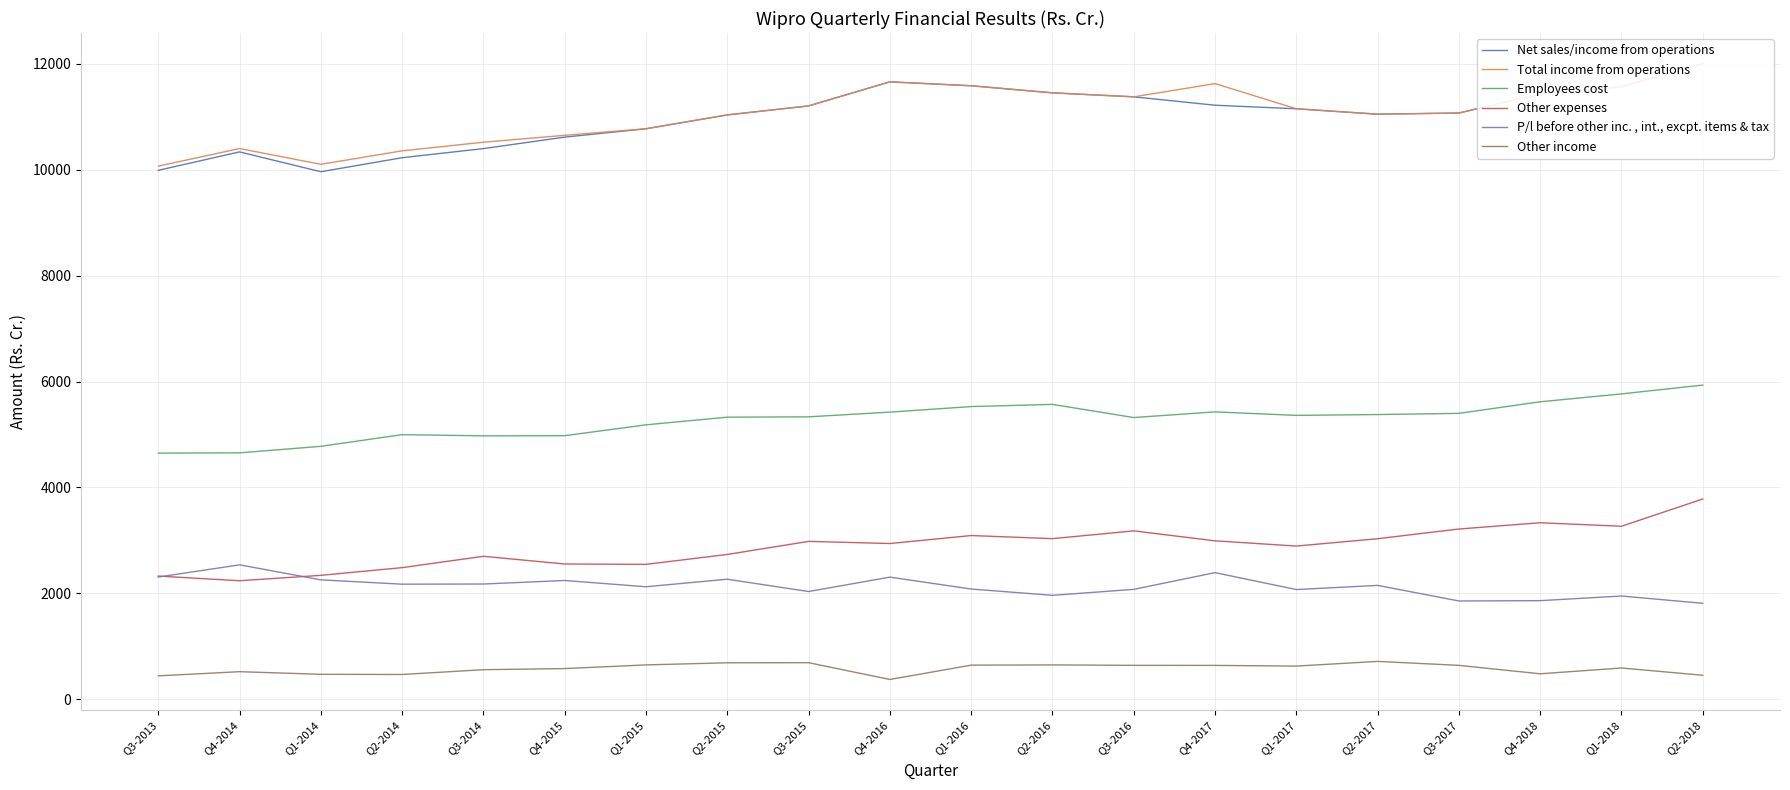

In Other expenses, how many points are lower than both neighbors (excluding endpoints)?

6